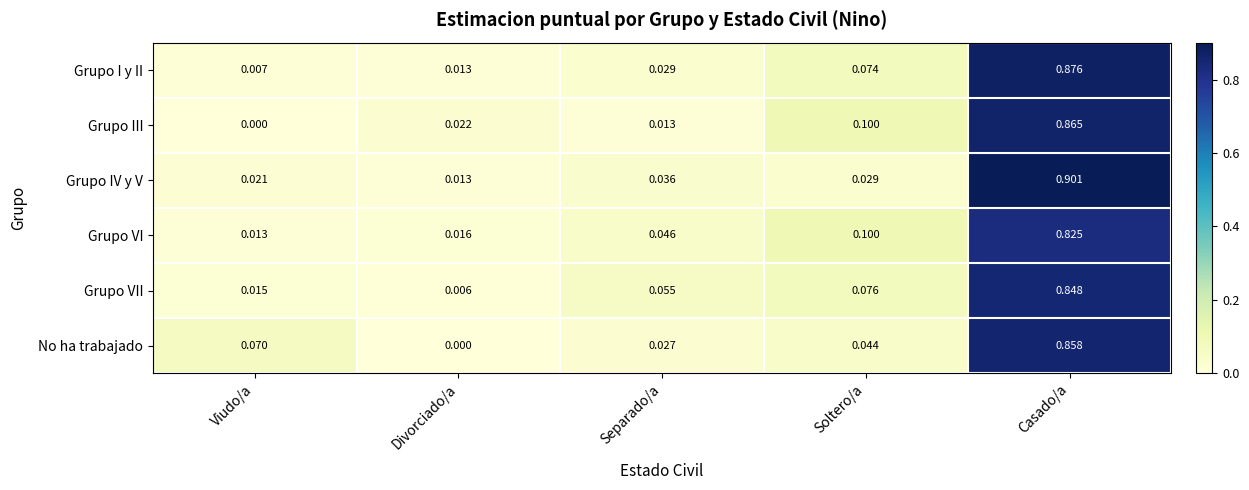

At which label is No ha trabajado closest to 0?

Divorciado/a